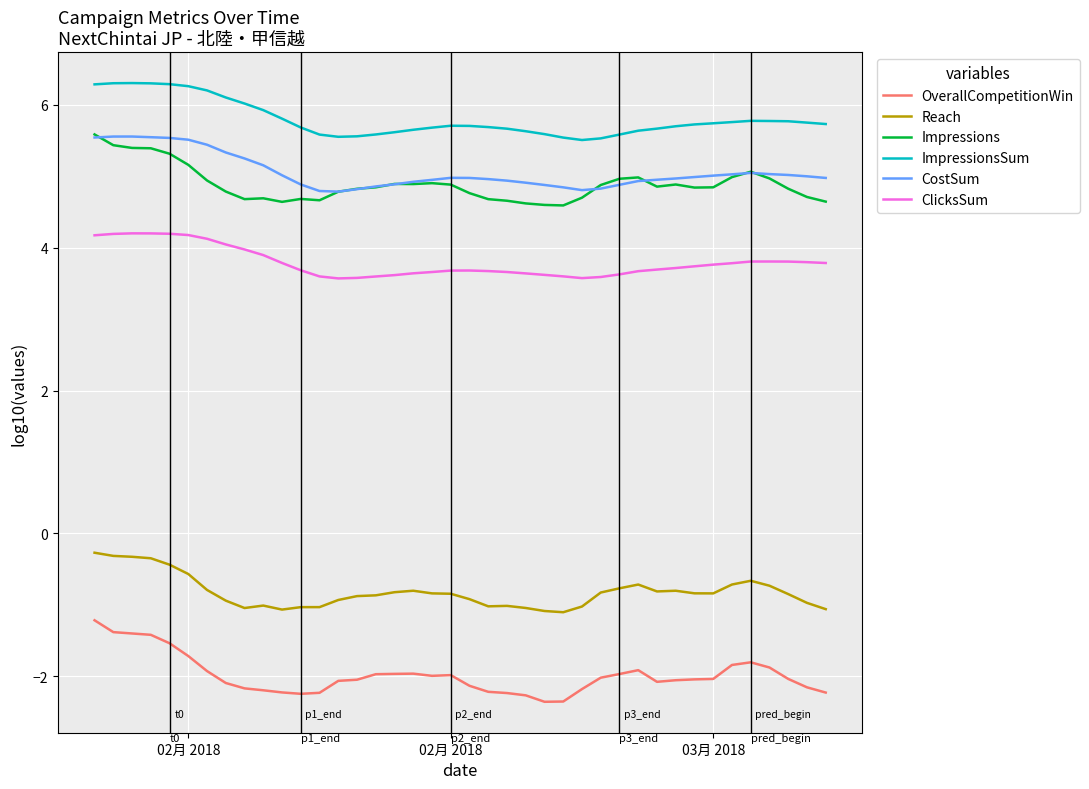

Which series has the widest spread of values?

OverallCompetitionWin